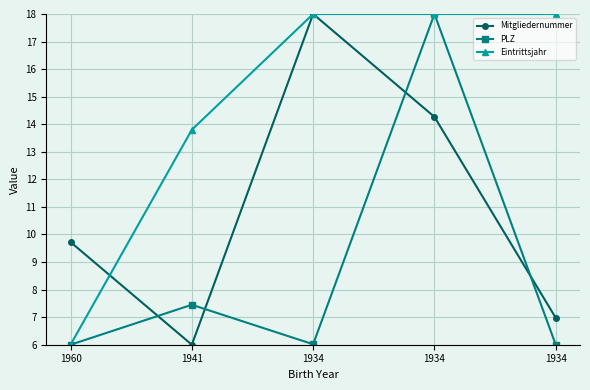

What is the maximum value shown in the chart?

18.0